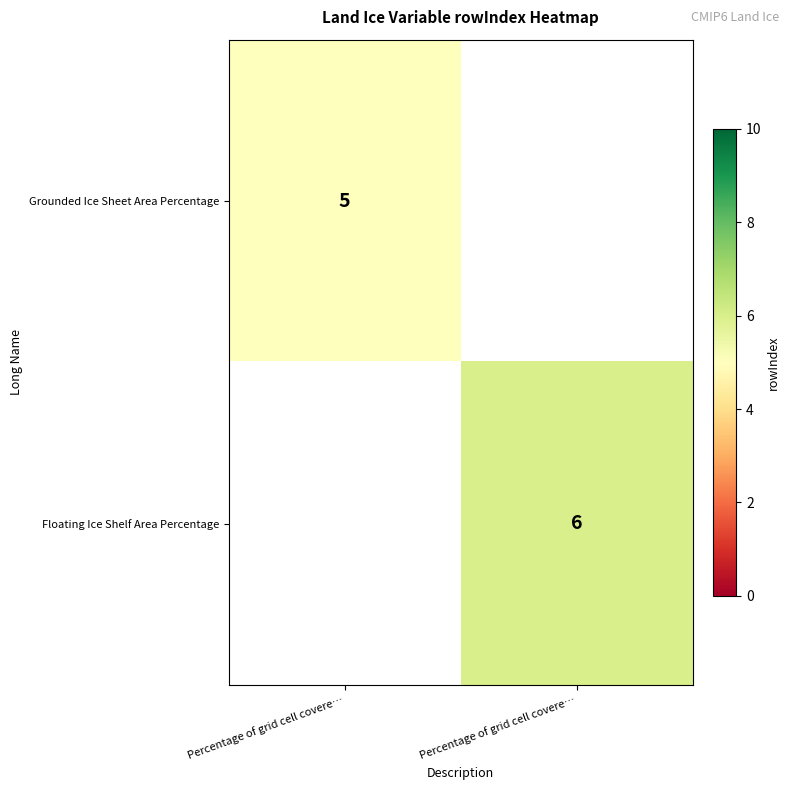

Rank the series by their average value, from lowest to highest.

Grounded Ice Sheet Area Percentage, Floating Ice Shelf Area Percentage